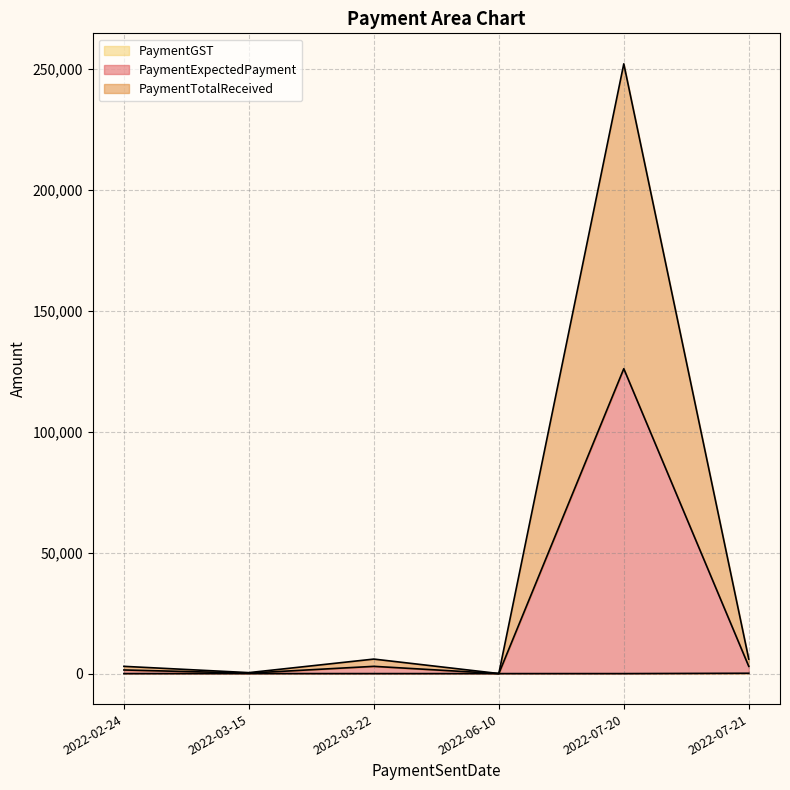

At which label does PaymentTotalReceived reach its minimum?

2022-06-10